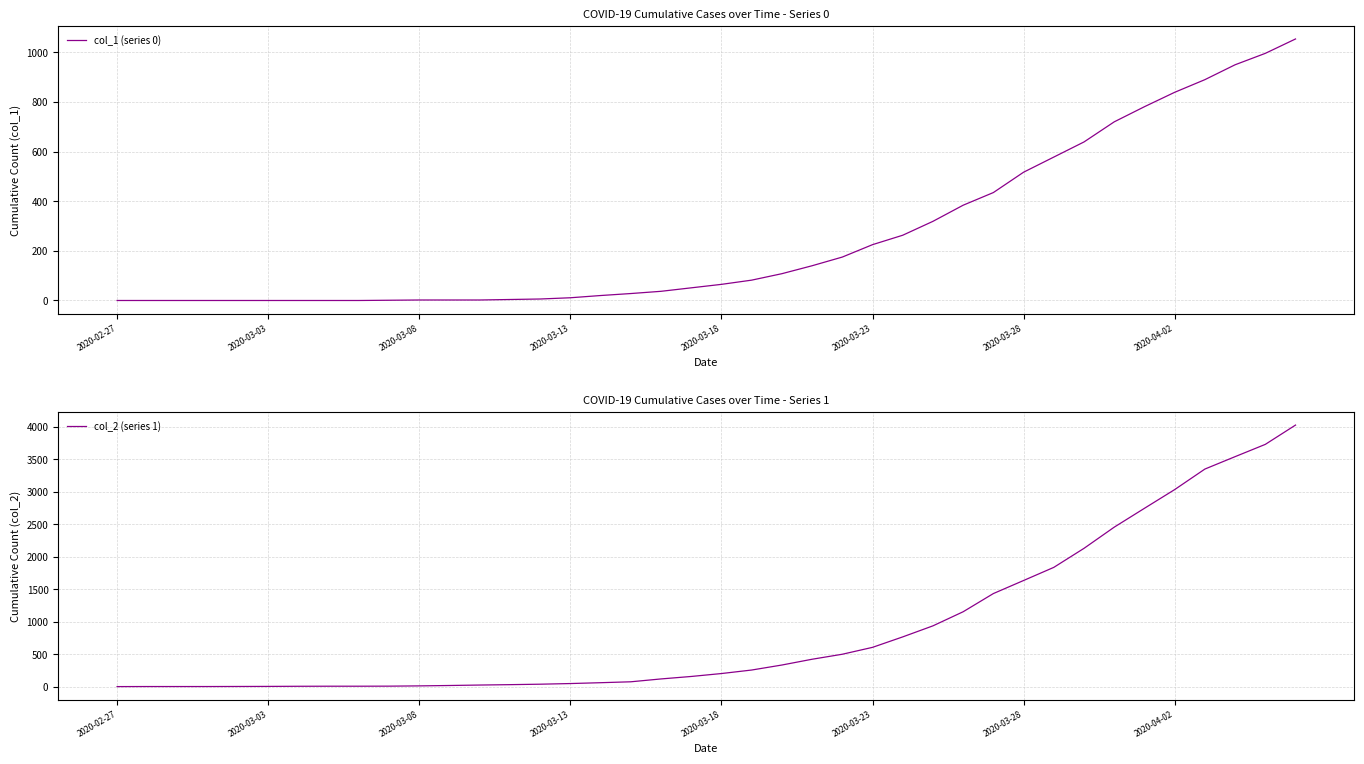

What is the difference between the second highest and second lowest values in the col_1 (series 0) series?

996